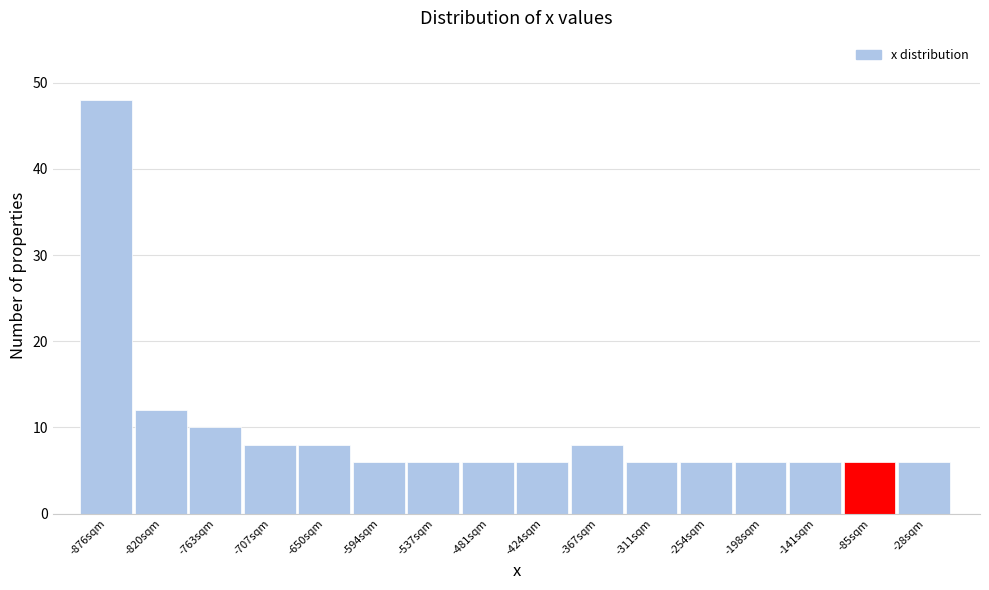

Reading left to right, list every bar in this chart as the range it spans on the x-axis followed by its height. Neither the bar edges nor the heights are printed on the chart, so give them approximately, as read against the axes.

-900 to -850: 48
-850 to -790: 12
-790 to -730: 10
-730 to -680: 8
-680 to -620: 8
-620 to -570: 6
-570 to -510: 6
-510 to -450: 6
-450 to -400: 6
-400 to -340: 8
-340 to -280: 6
-280 to -230: 6
-230 to -170: 6
-170 to -110: 6
-110 to -60: 6
-60 to 0: 6